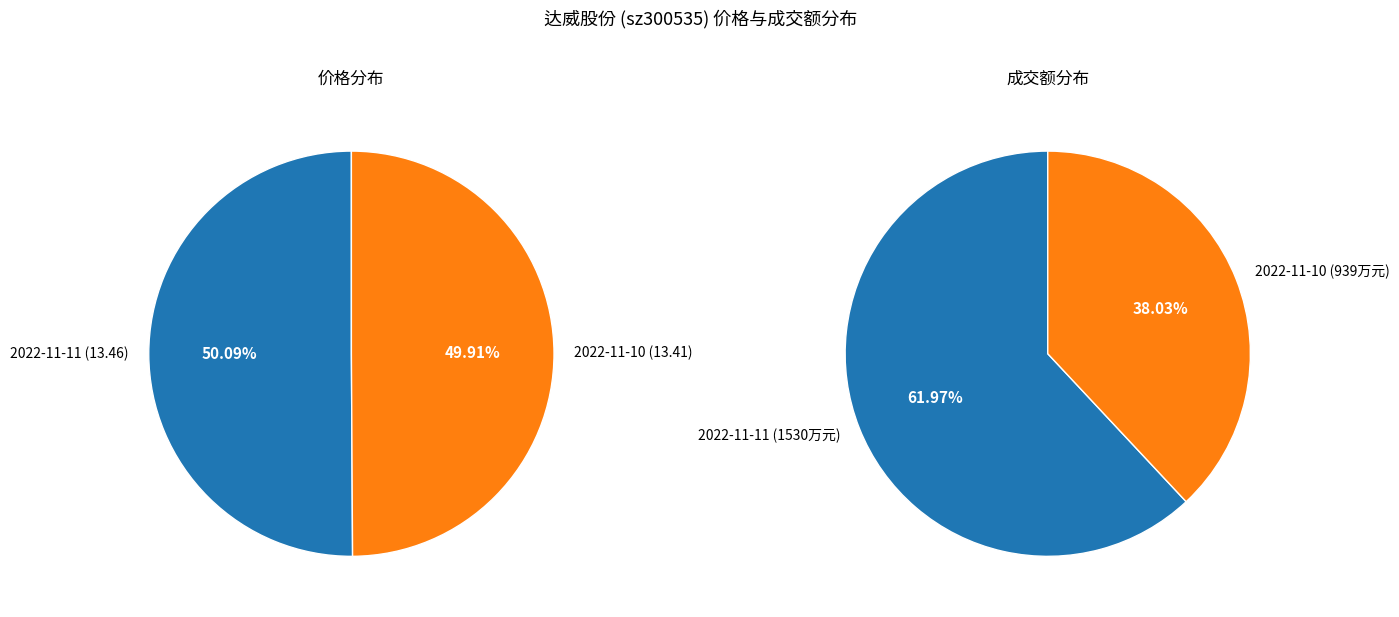

How many slices are in this pie chart?

2